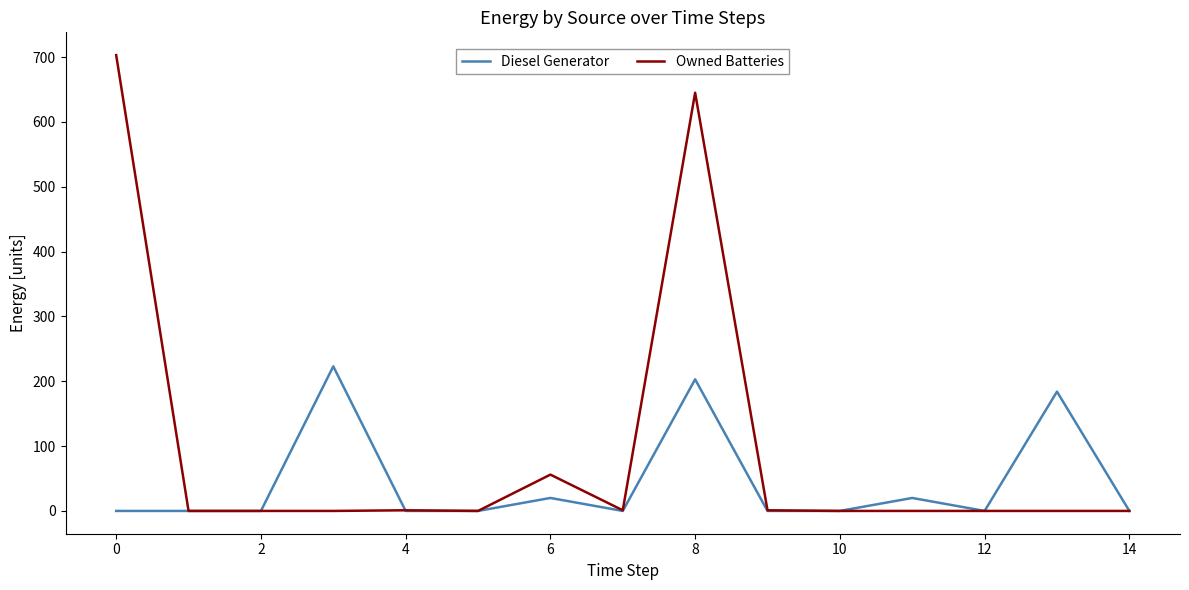

Which series has the widest spread of values?

Owned Batteries